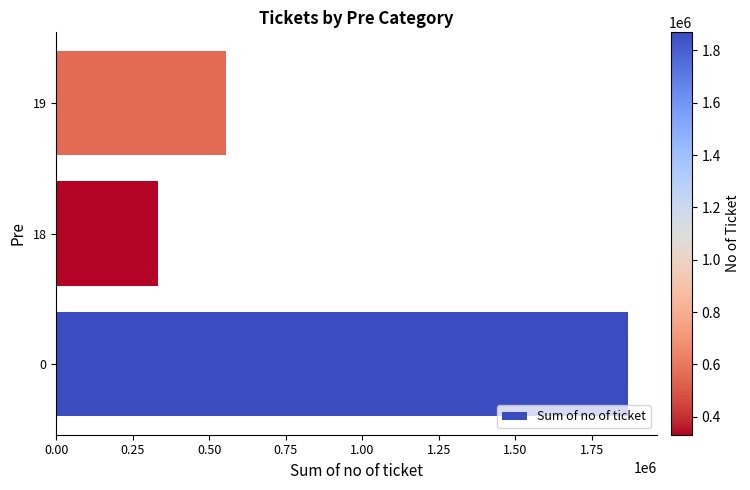

Rank the categories by value from lowest to highest.

18, 19, 0